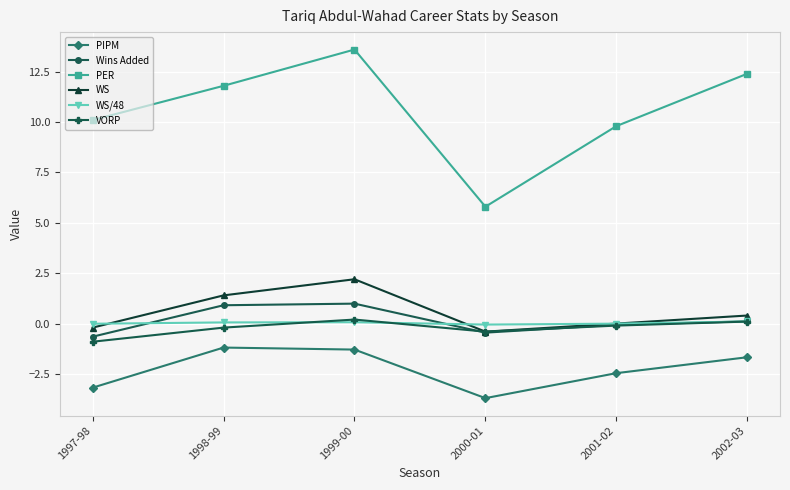

Where do WS/48 and Wins Added first cross each other?

1997-98 and 1998-99